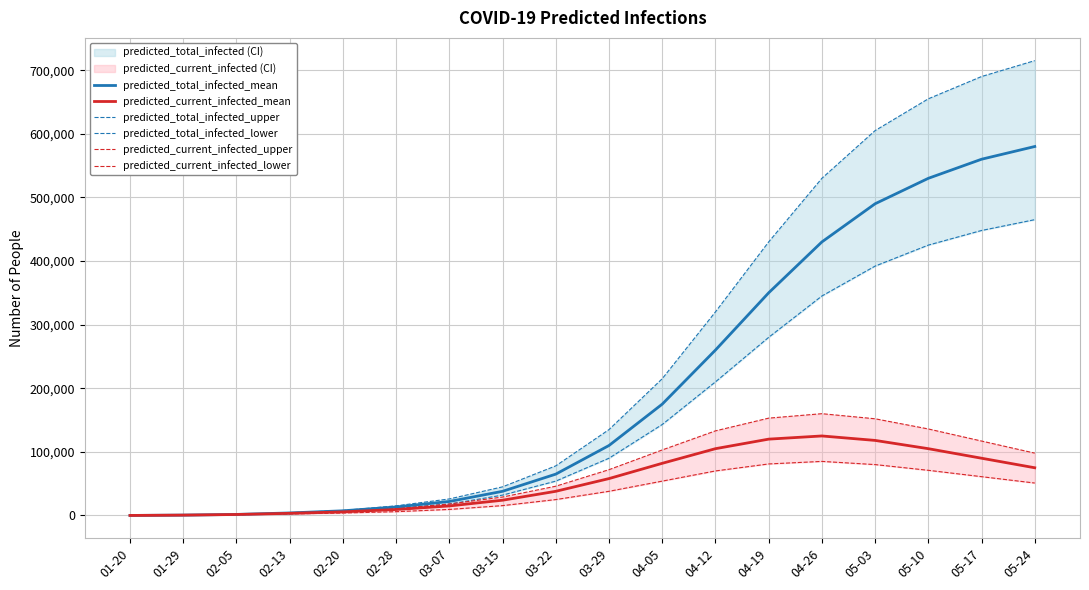

Is it true that predicted_total_infected_mean equals 350000 at 04-19?

True